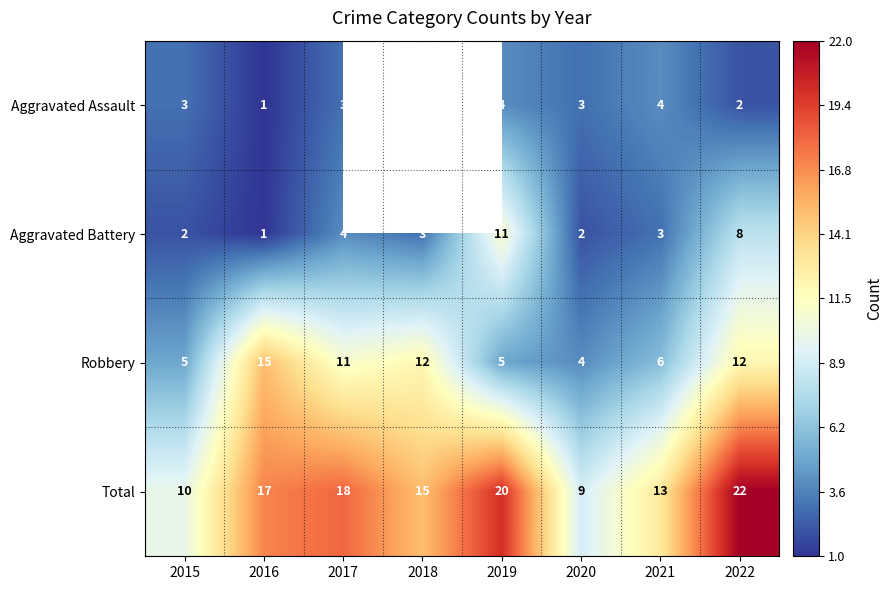

At which category is the sum across all series the highest?

2022